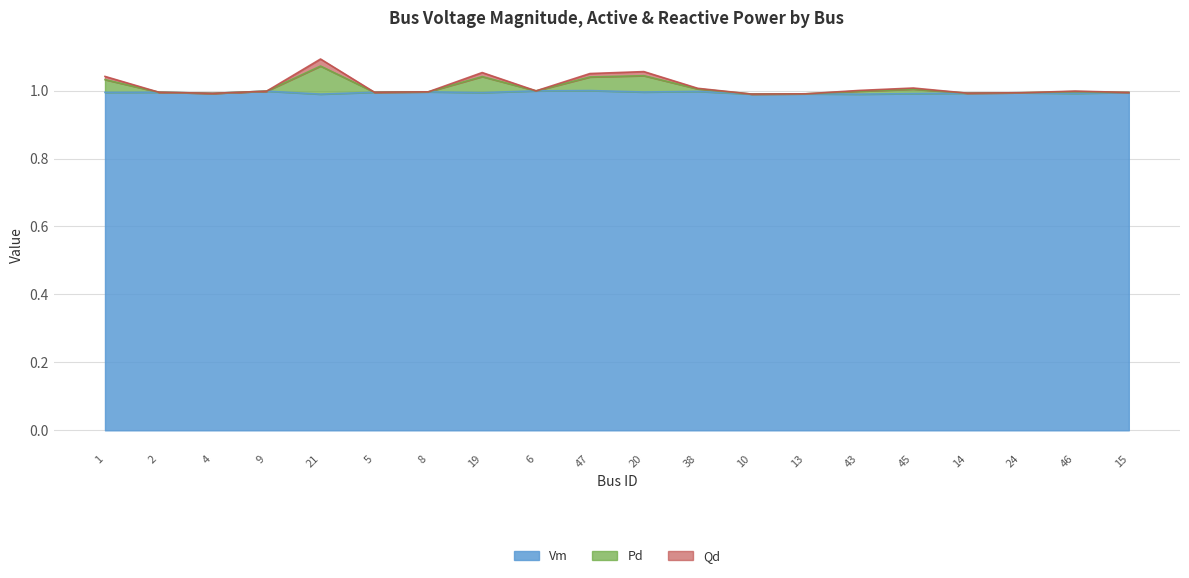

True or false: Qd and Vm intersect in this chart.

False